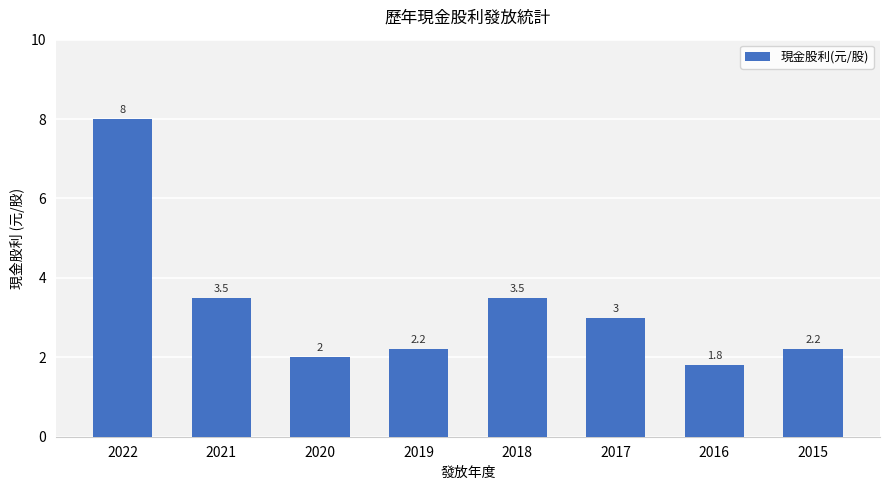

What is the change in value from 2022 to 2016?

-6.2